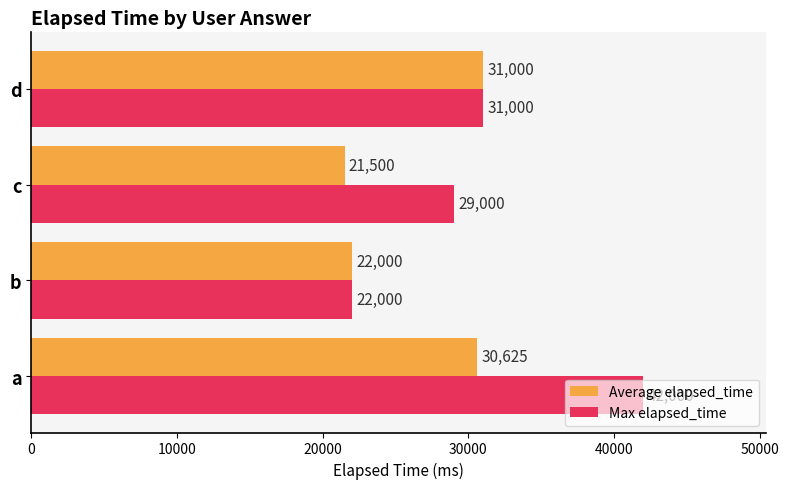

List the series in order of their peak value, highest first.

Max elapsed_time, Average elapsed_time